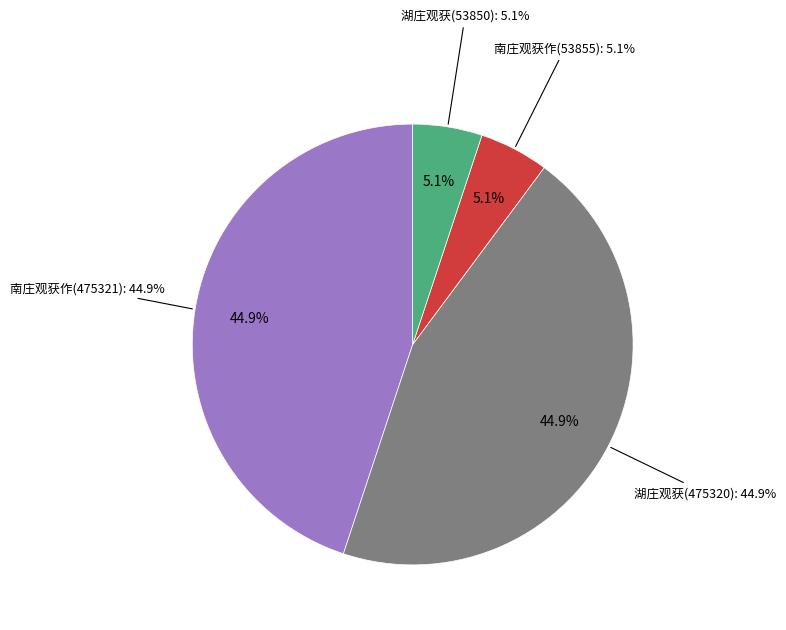

What percentage is the 湖庄观获(475320) slice, to the nearest percent?

45%